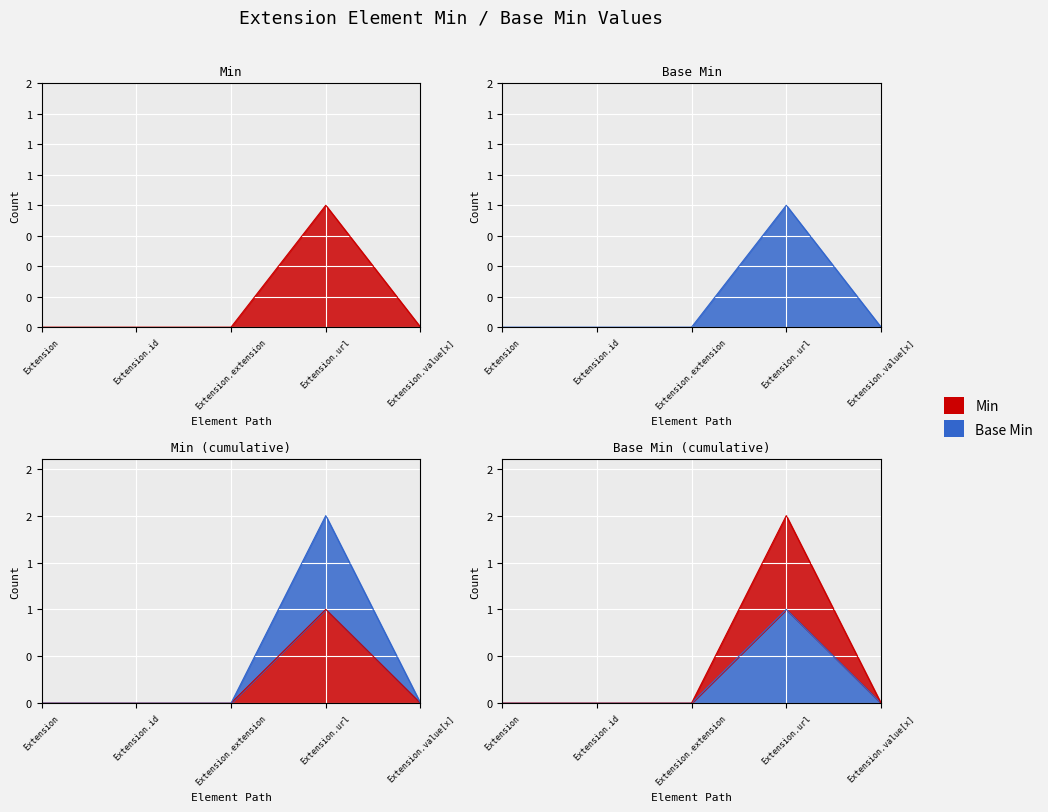

What is the maximum value for Base Min?

1